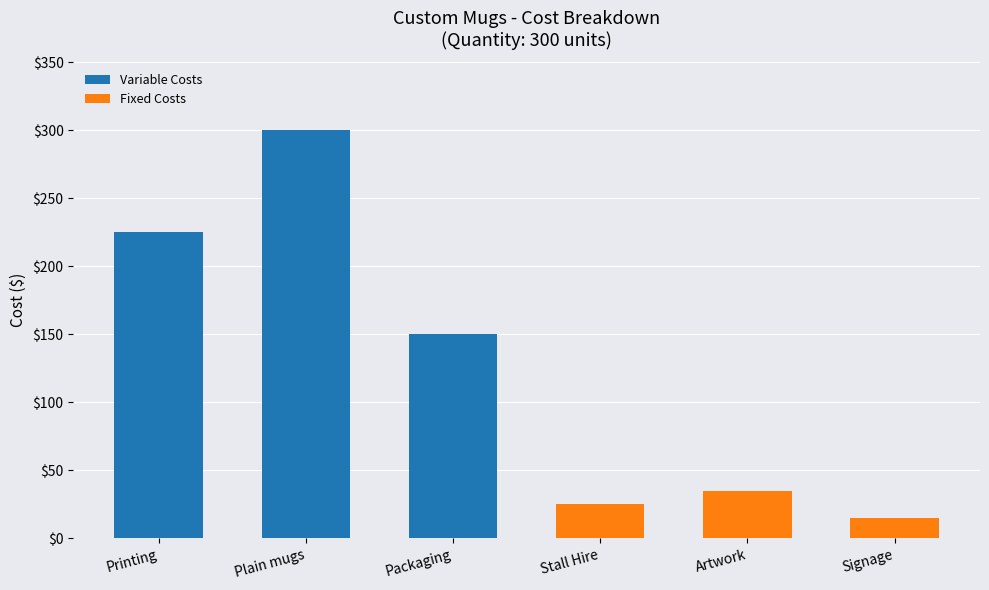

What is the sum of the Variable Costs values at Plain mugs and Artwork?

300